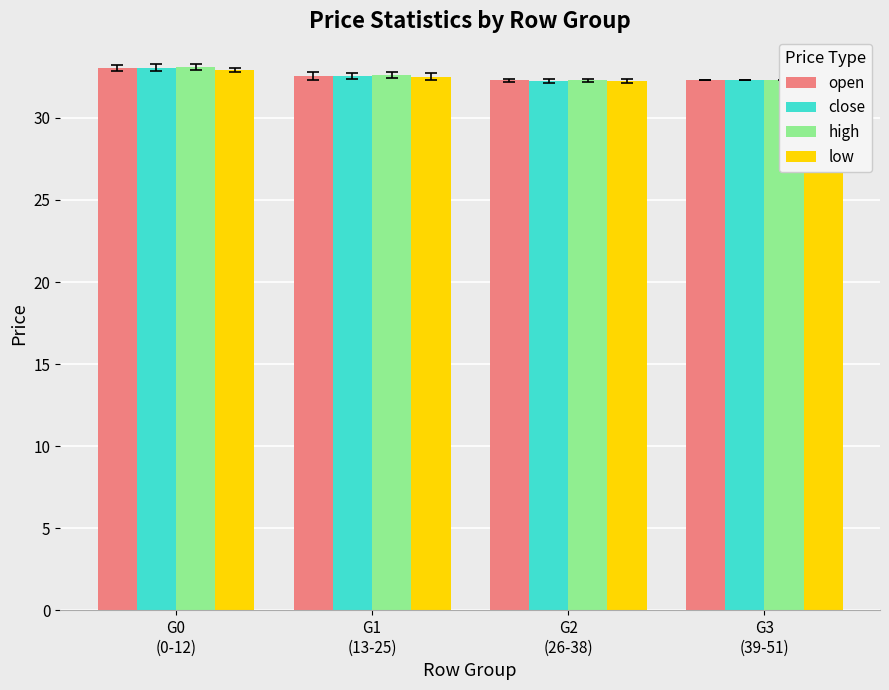

What is the greatest value displayed?

33.1